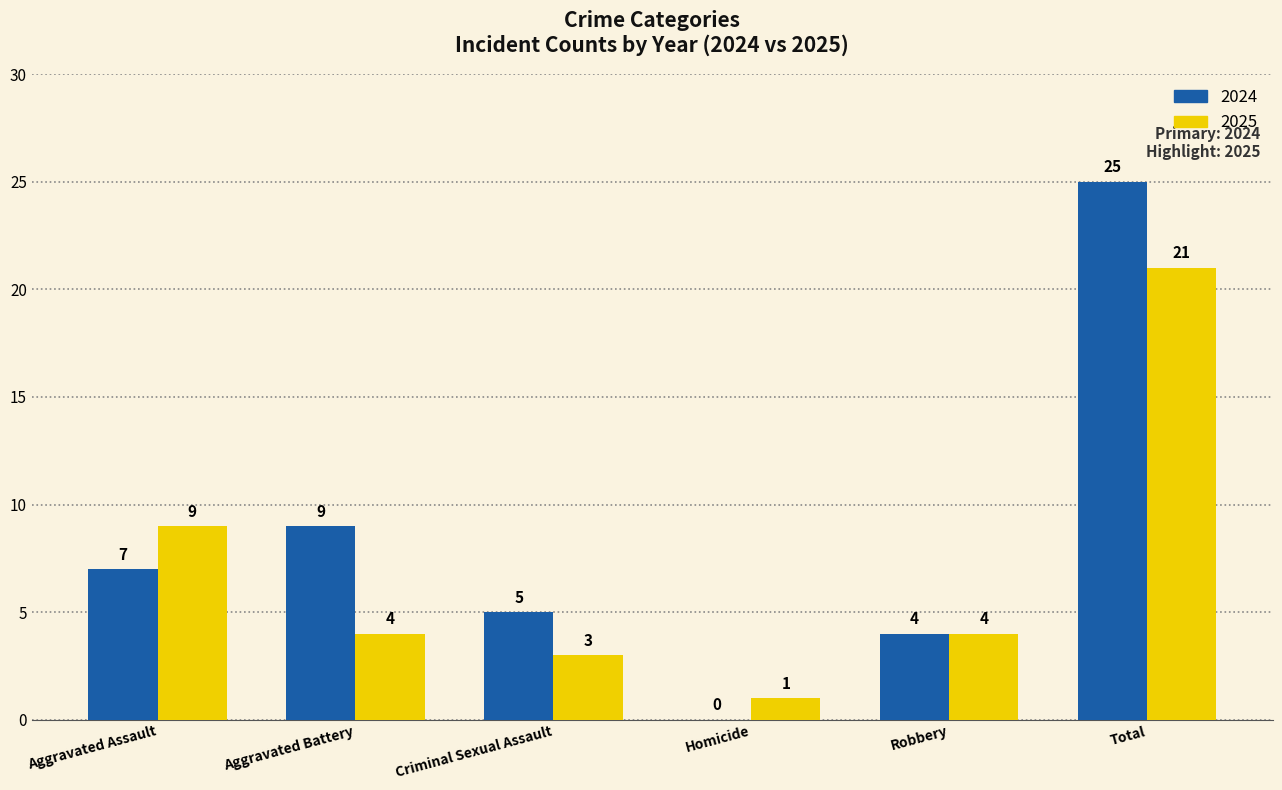

Which category has the highest value across all series?

Total